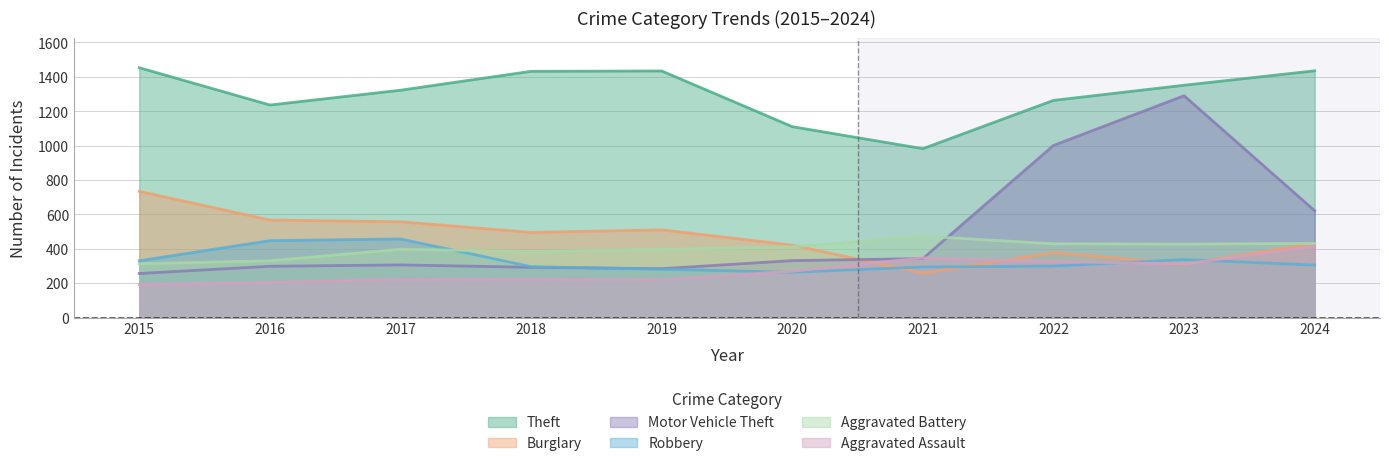

Rank the categories by Burglary value from lowest to highest.

2021, 2023, 2022, 2020, 2024, 2018, 2019, 2017, 2016, 2015